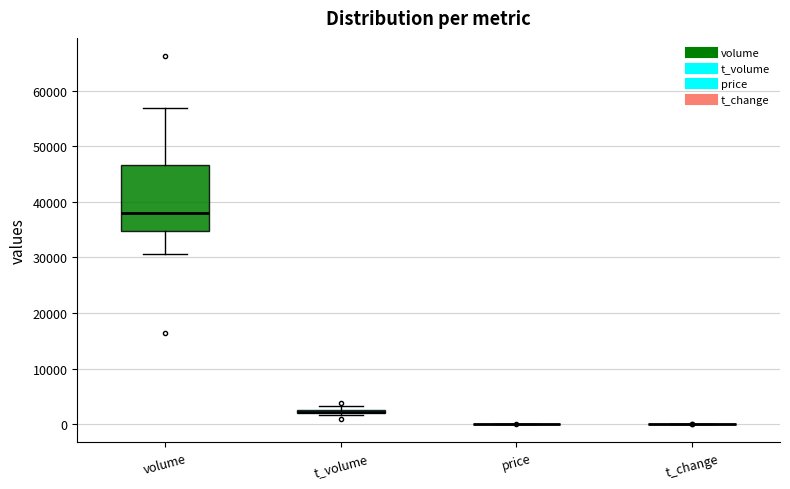

Comparing the boxes themselves (not the whiskers), which one is the tallest?

volume